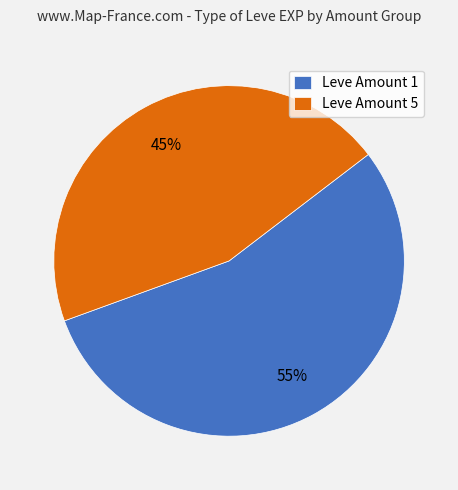

Is there any slice that represents more than half of the pie?

Yes